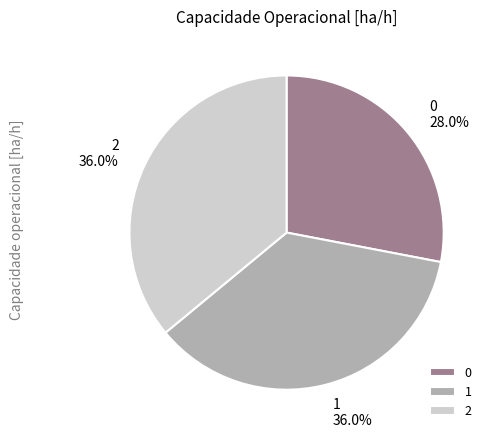

Count the number of slices in the pie.

3